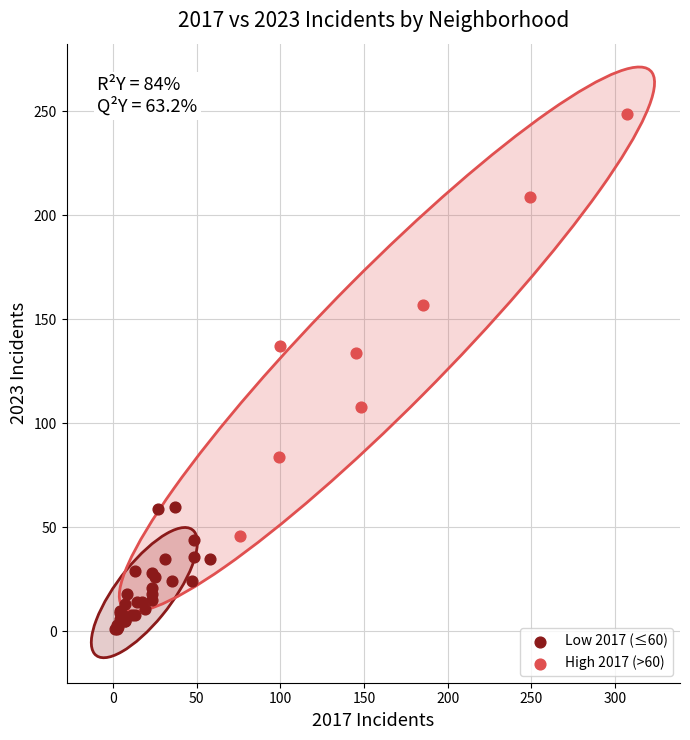

Which series has the largest Y range (max minus min)?

High 2017 (>60)